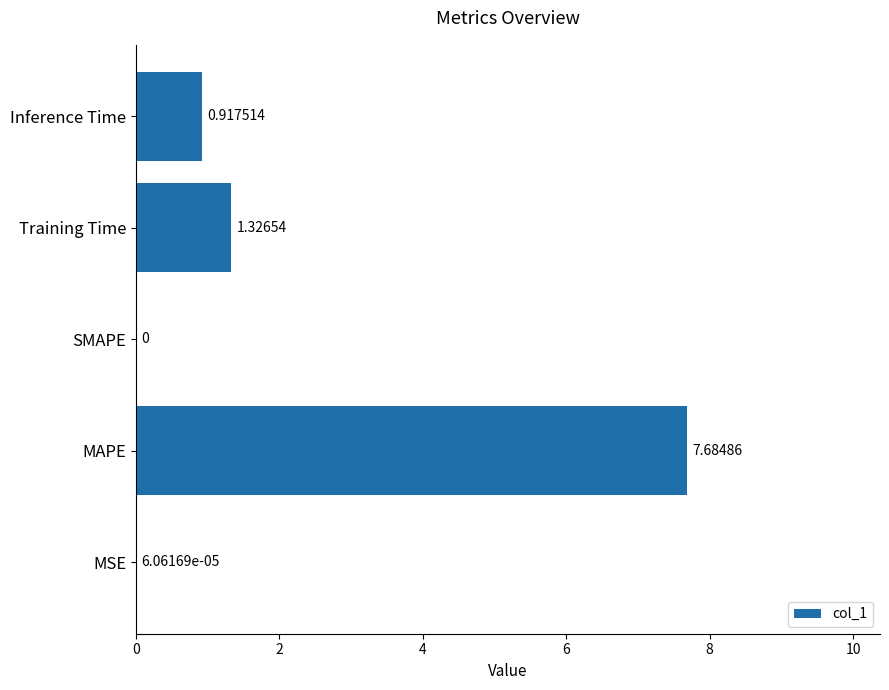

Where is the data nearest to the value 3?

Training Time